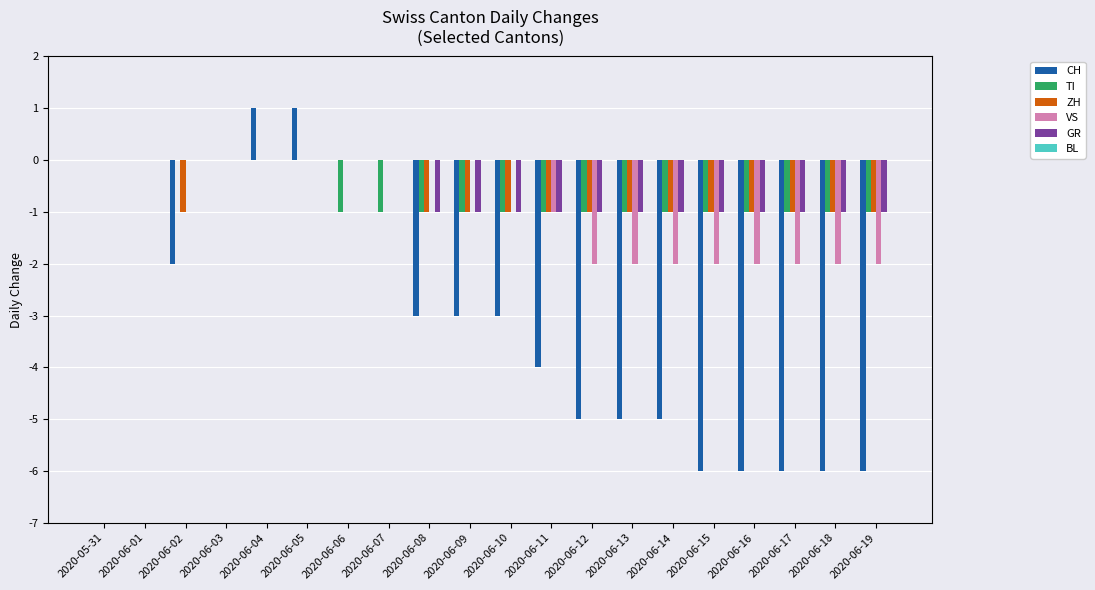

How many data points does each series have?

20